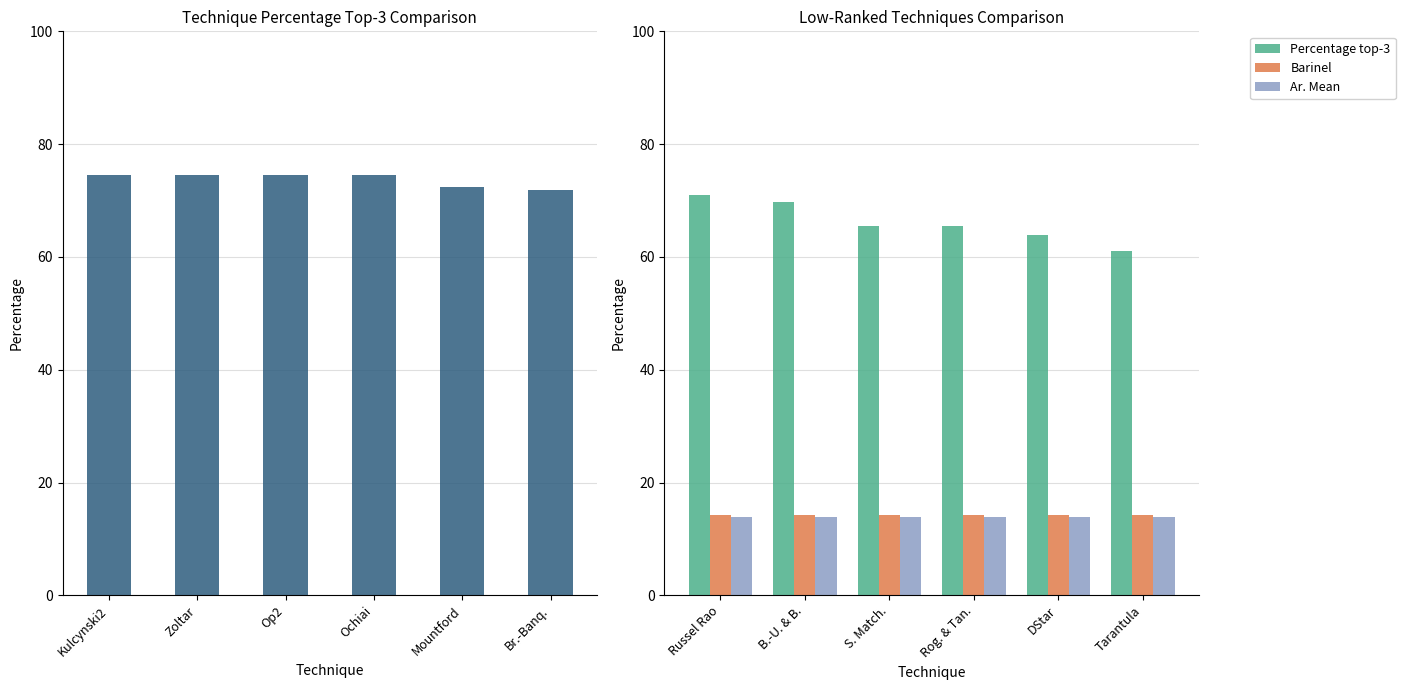

What is the highest value of the Percentage top-3 series?

70.9